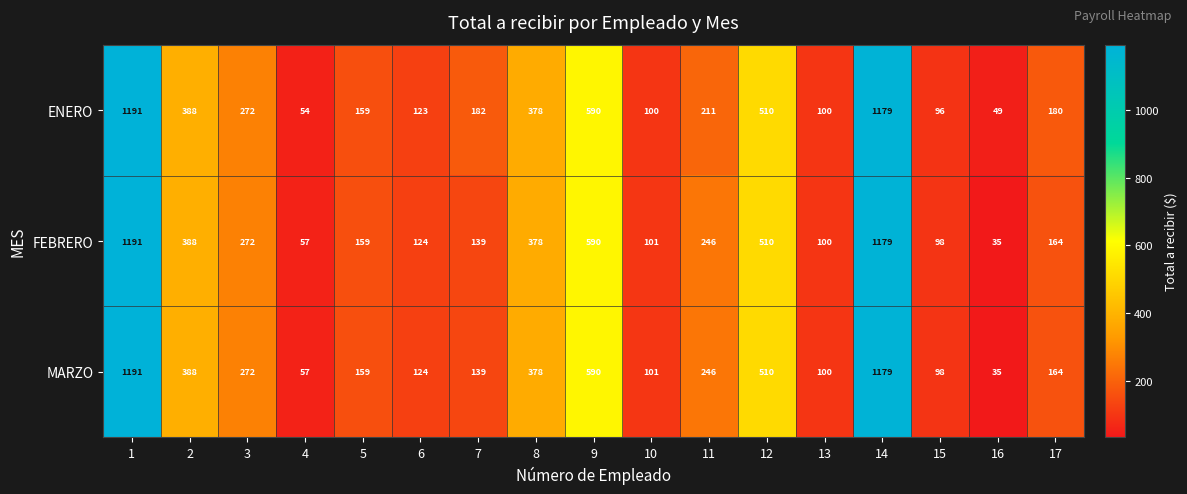

Which label corresponds to the smallest value in the chart?

16